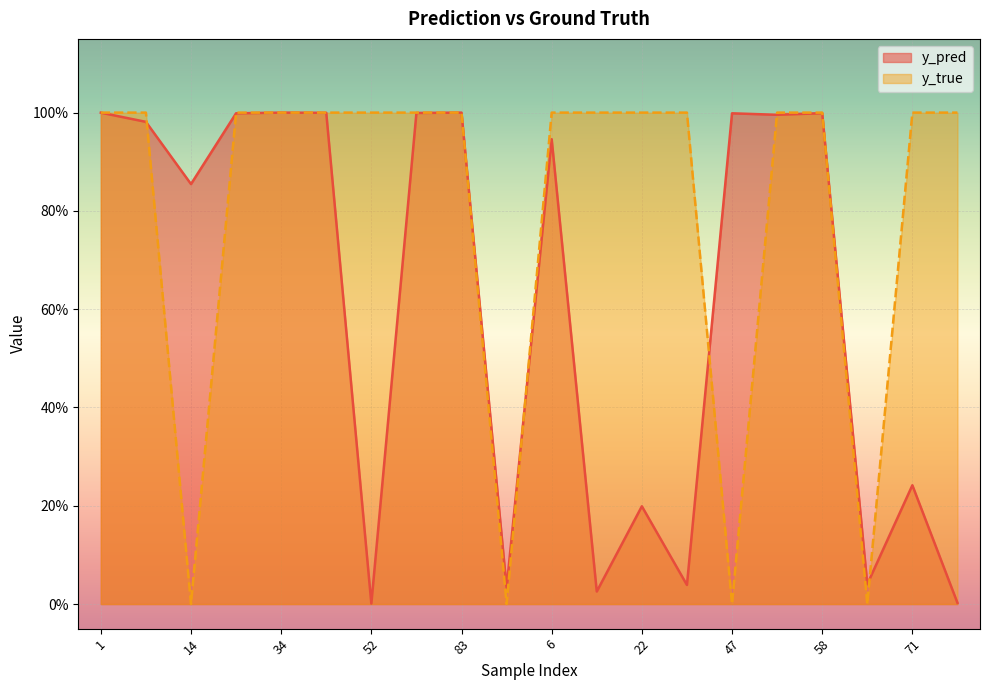

Count the number of categories in the chart.

20